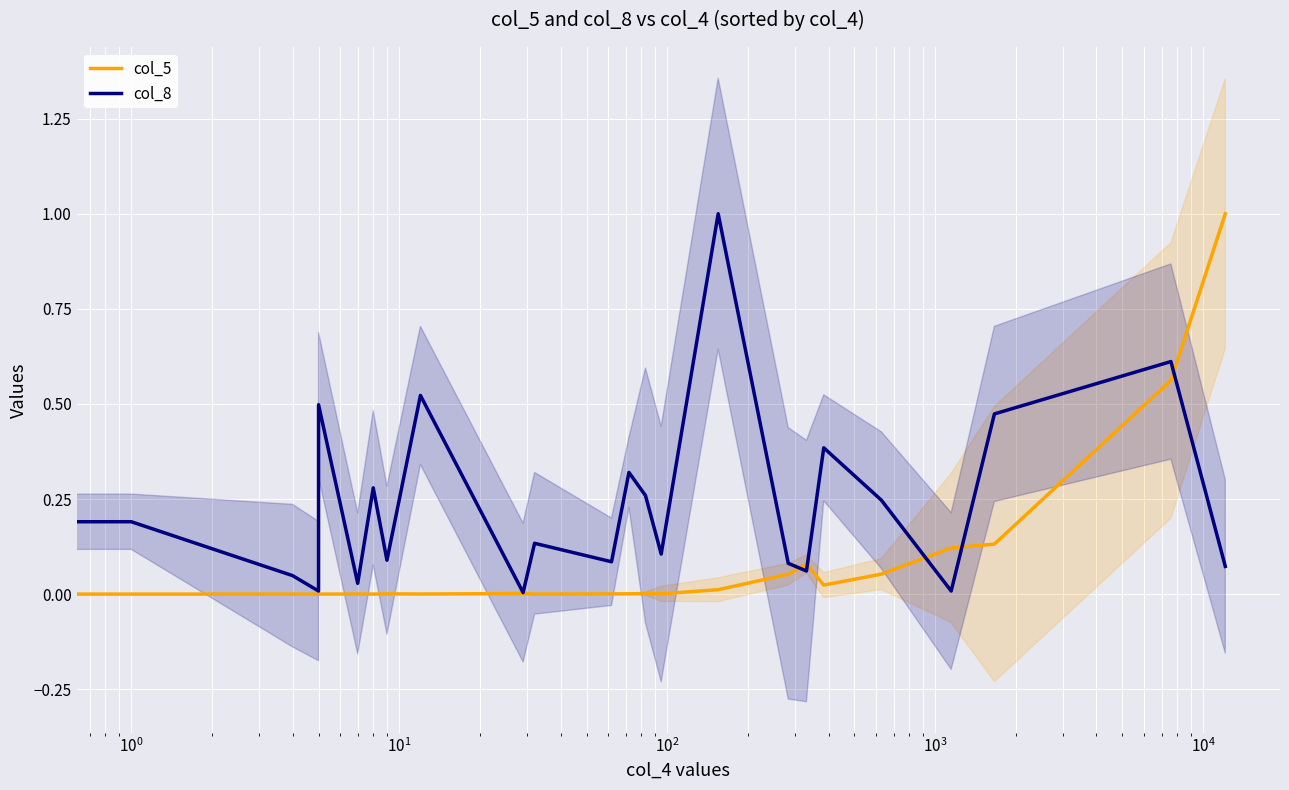

How many lines are shown in the chart?

2